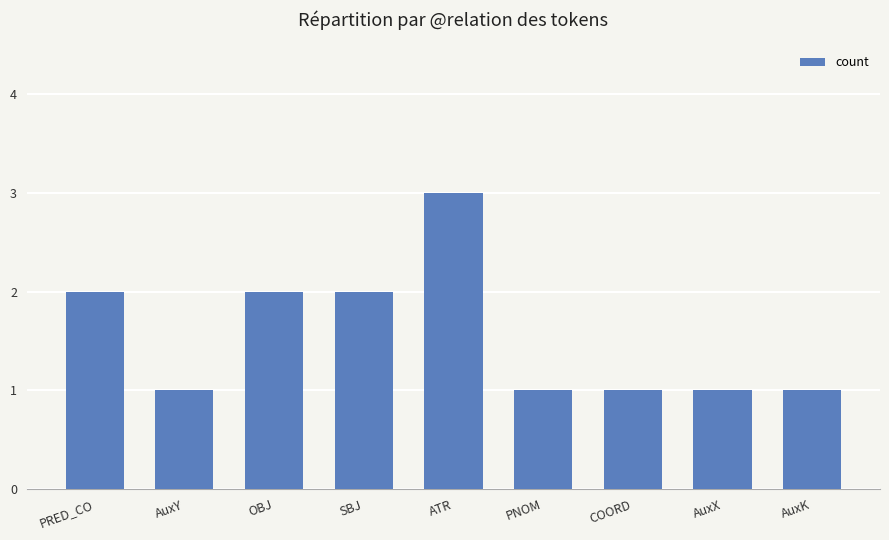

What is the difference between the second highest and second lowest values?

1